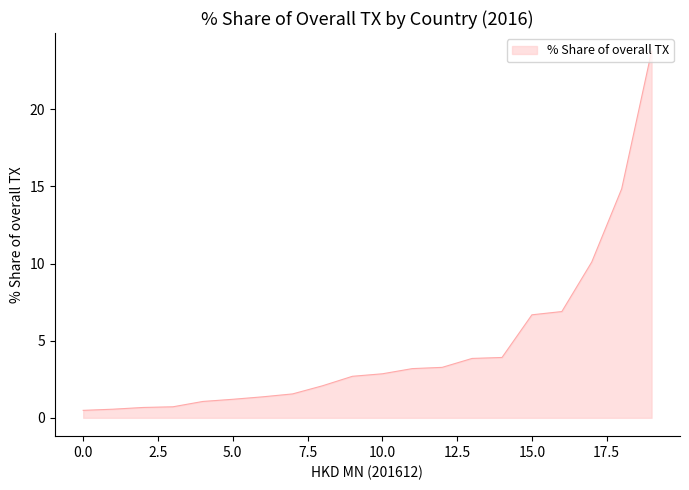

What is the greatest value displayed?

23.8